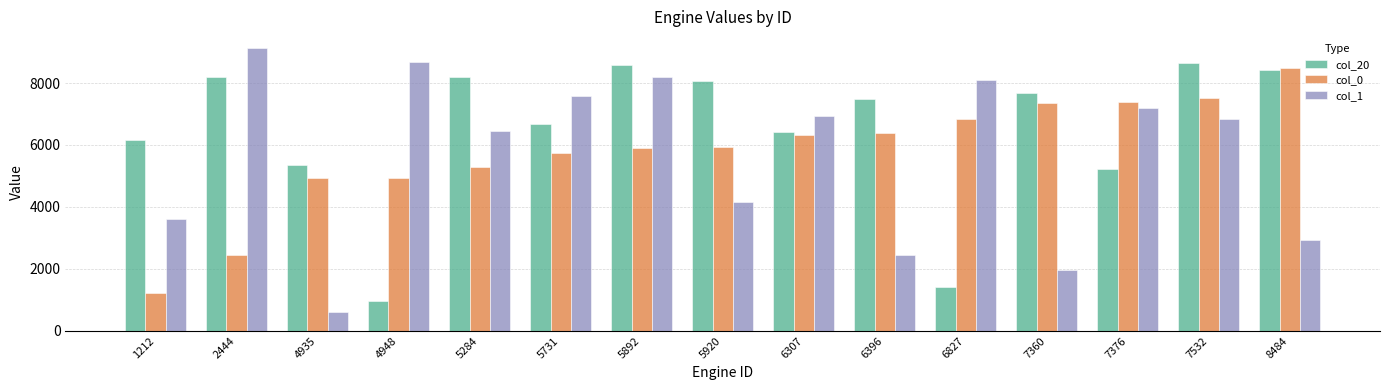

Which series changed the most between 6827 and 7376?

col_20